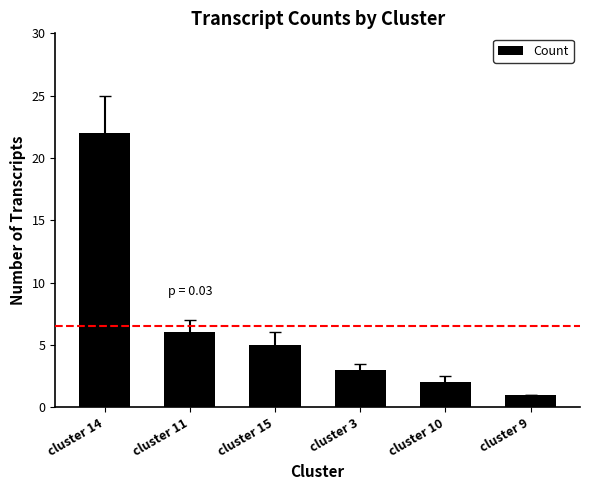

List the labels in order of value, smallest first.

cluster 9, cluster 10, cluster 3, cluster 15, cluster 11, cluster 14